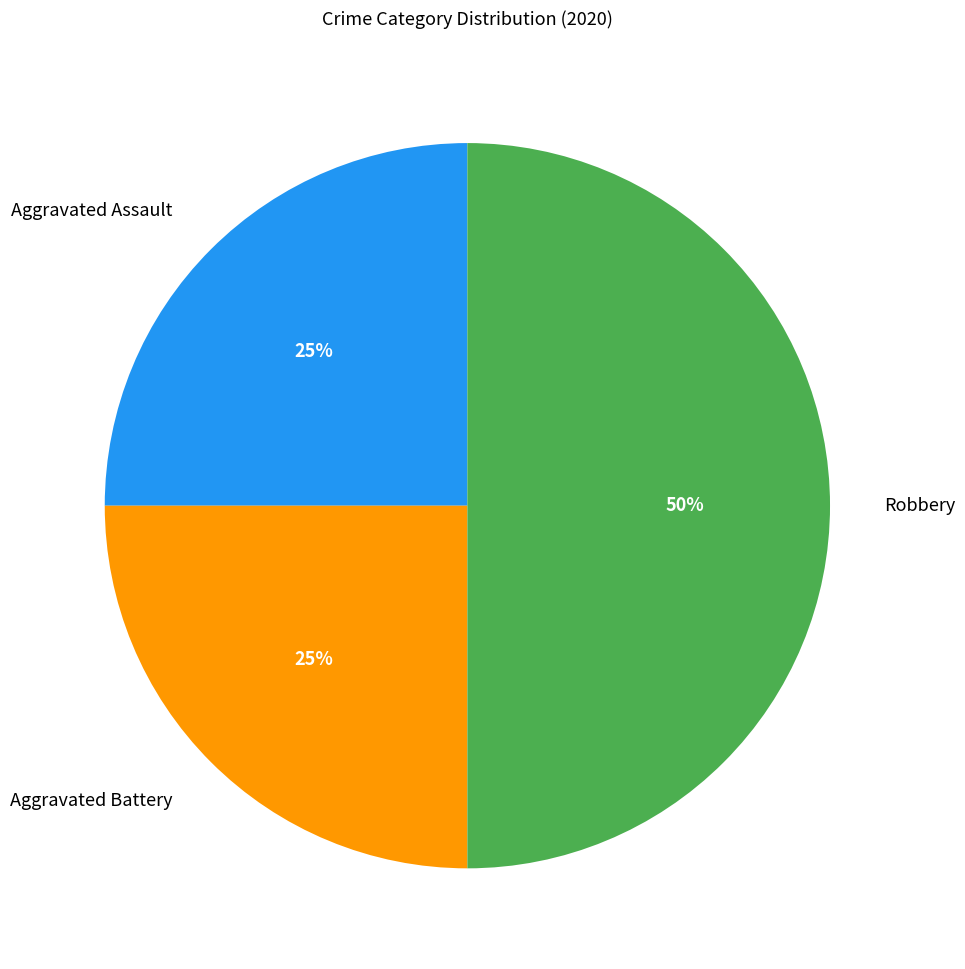

How many segments does this pie chart have?

3